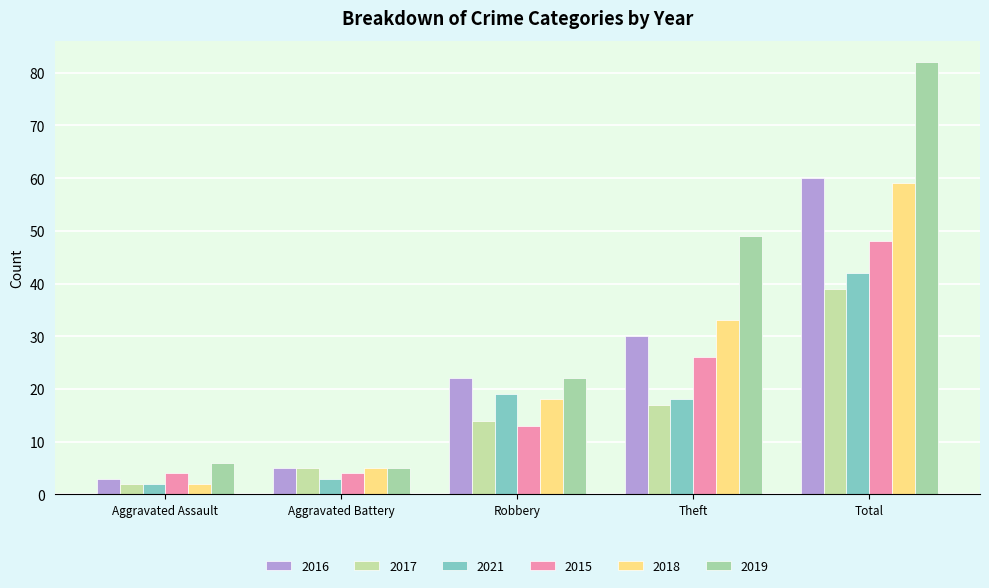

Reading left to right, extract all data points from this chart.

2016: Aggravated Assault=3	Aggravated Battery=5	Robbery=22	Theft=30	Total=60
2017: Aggravated Assault=2	Aggravated Battery=5	Robbery=14	Theft=17	Total=39
2021: Aggravated Assault=2	Aggravated Battery=3	Robbery=19	Theft=18	Total=42
2015: Aggravated Assault=4	Aggravated Battery=4	Robbery=13	Theft=26	Total=48
2018: Aggravated Assault=2	Aggravated Battery=5	Robbery=18	Theft=33	Total=59
2019: Aggravated Assault=6	Aggravated Battery=5	Robbery=22	Theft=49	Total=82